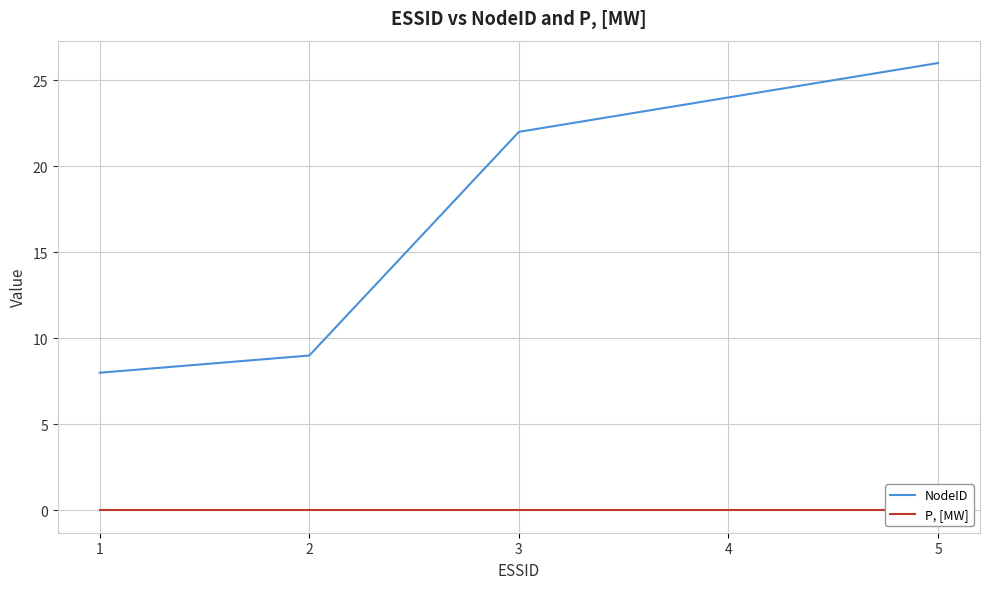

True or false: NodeID and P, [MW] cross at least once.

False